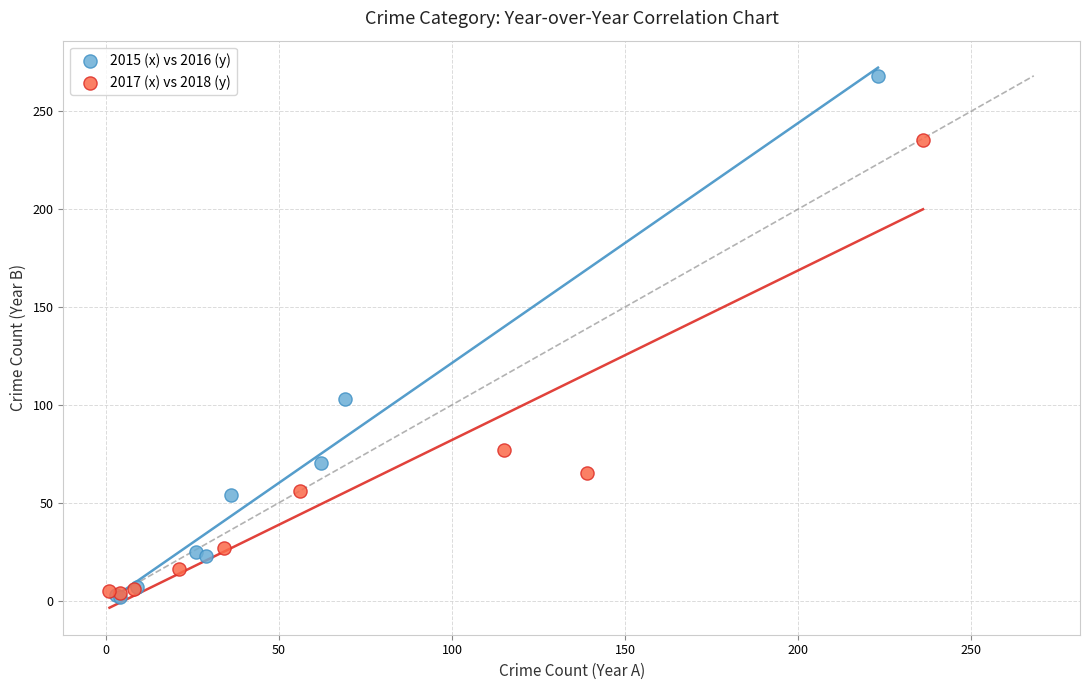

Which series has the widest spread of Y values?

2015 (x) vs 2016 (y)